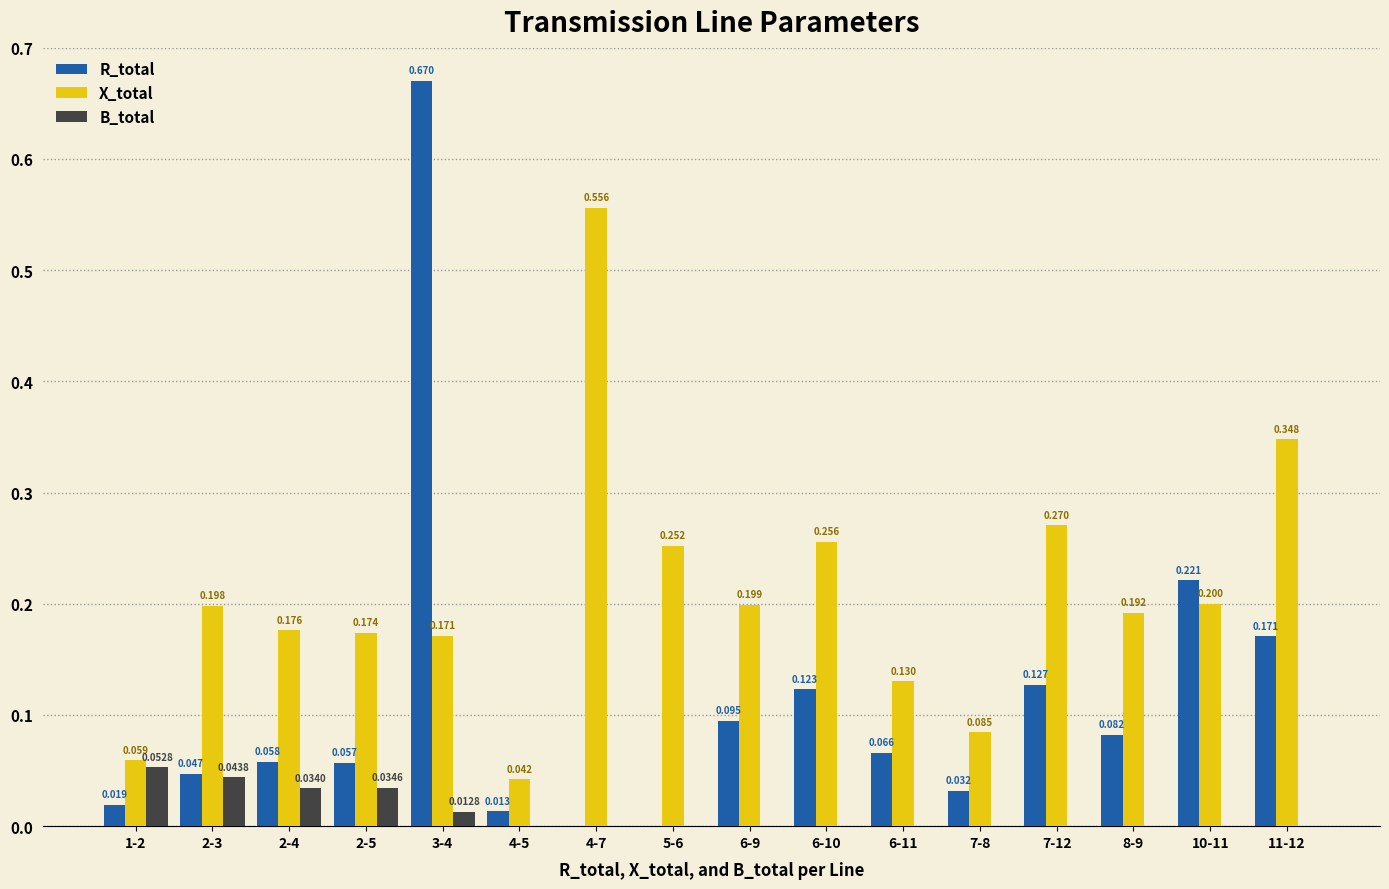

How many groups of bars are there?

16